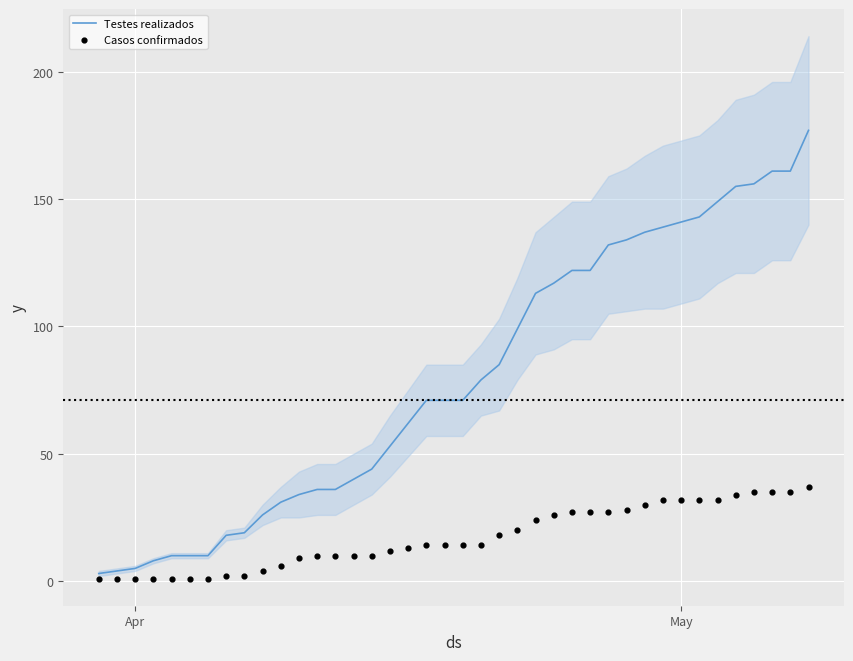

Which series has the largest total across all categories?

Testes realizados